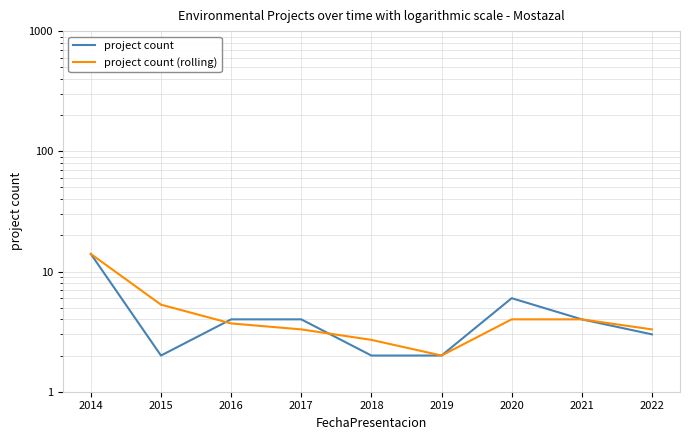

Is this an area chart (filled region under the line)?

No